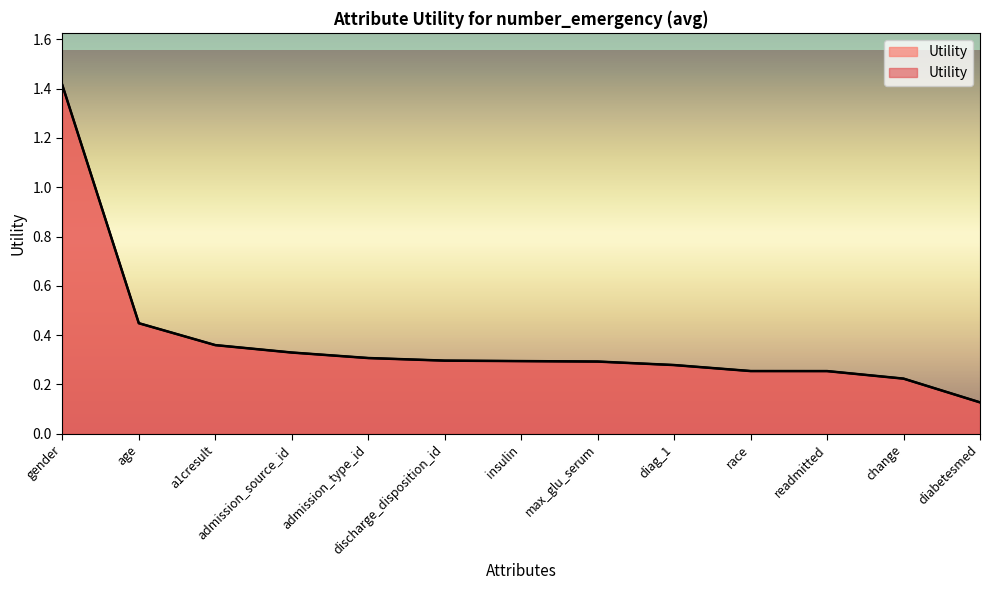

What is the minimum value shown in the chart?

0.1